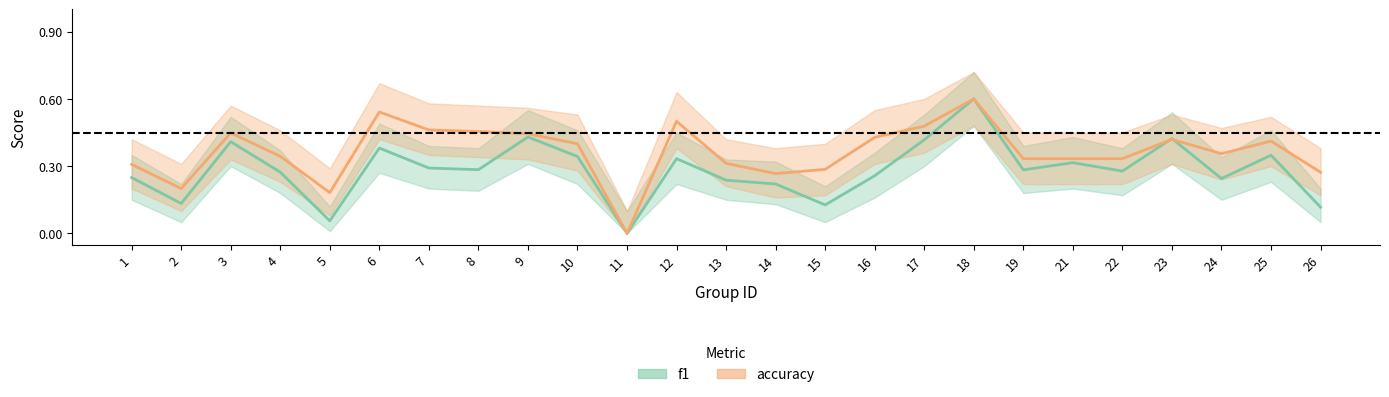

What is the sum of all accuracy_line values?

9.1